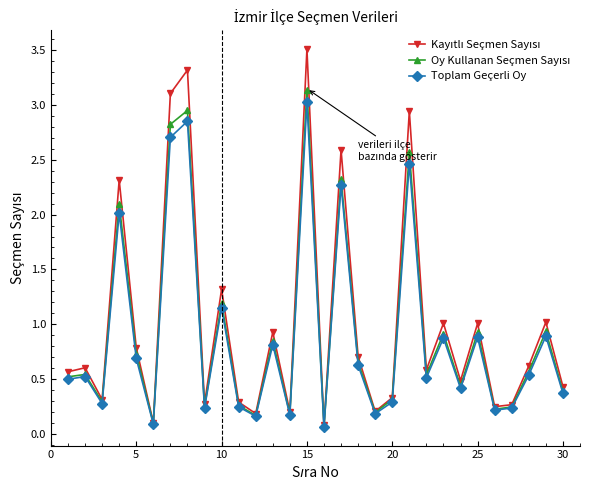

What is the greatest value displayed?

3.5